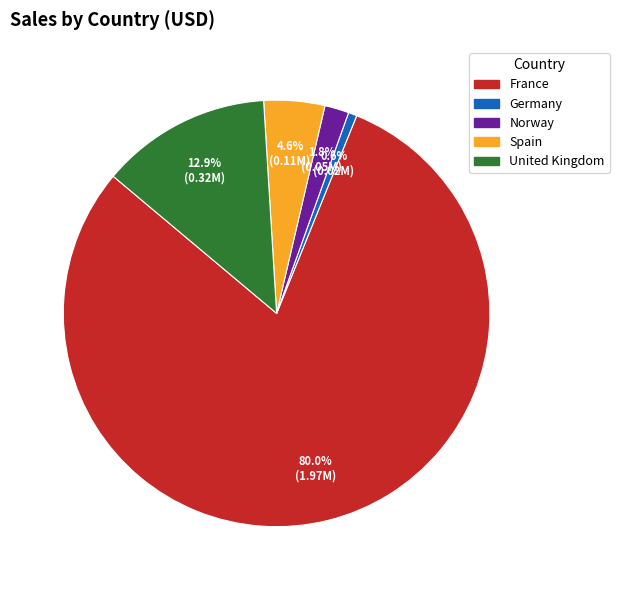

How many slices are in this pie chart?

5